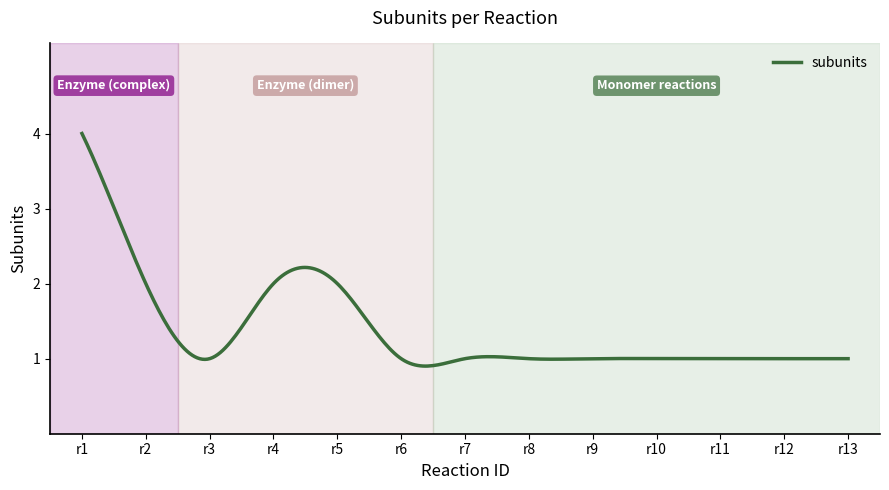

What is the greatest value displayed?

4.0